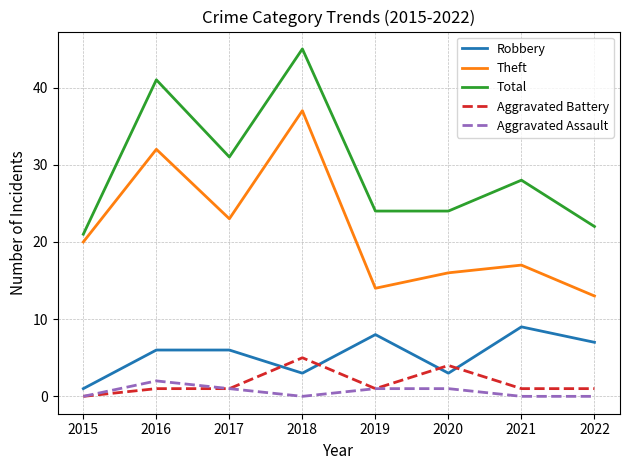

Is this an area chart (filled region under the line)?

No